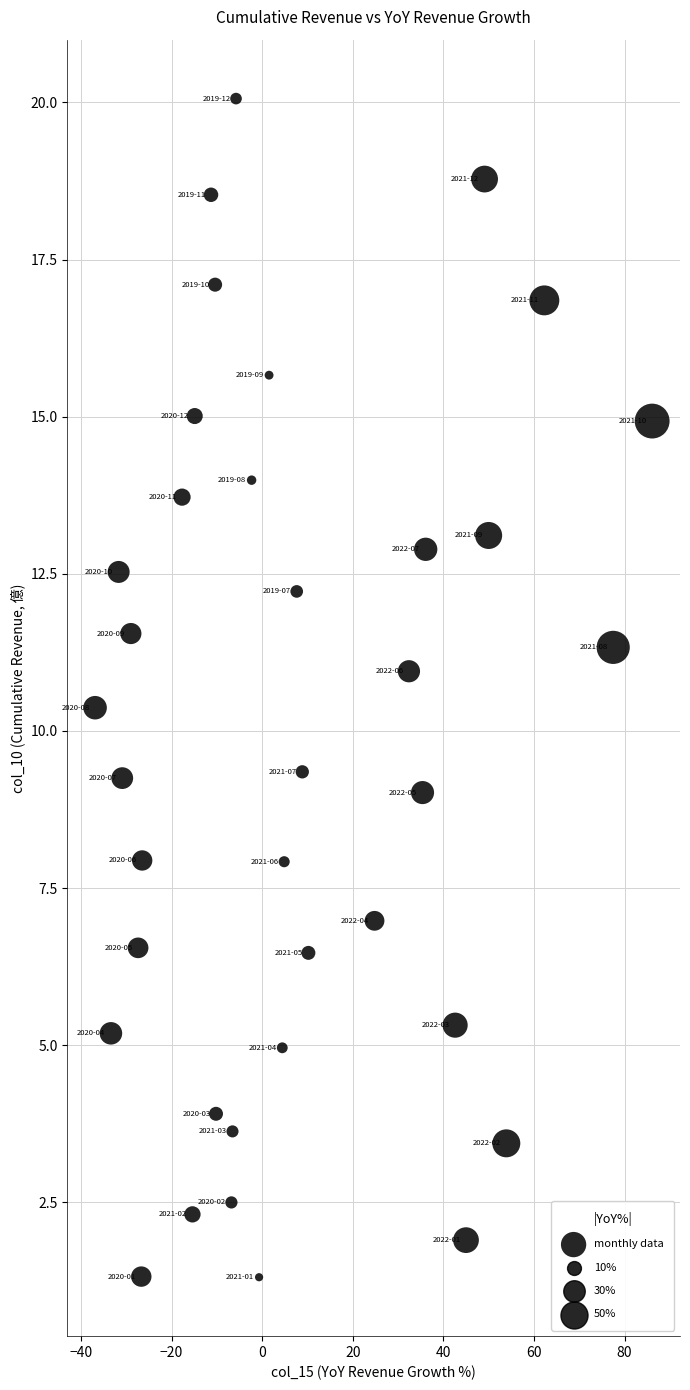

What is the range of X values (max minus min)?

123.0